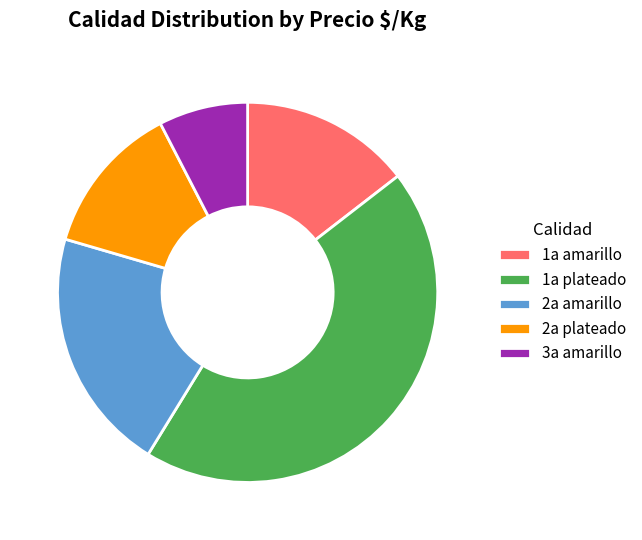

What is the ratio of the value at 1a amarillo to the value at 1a plateado?

0.3